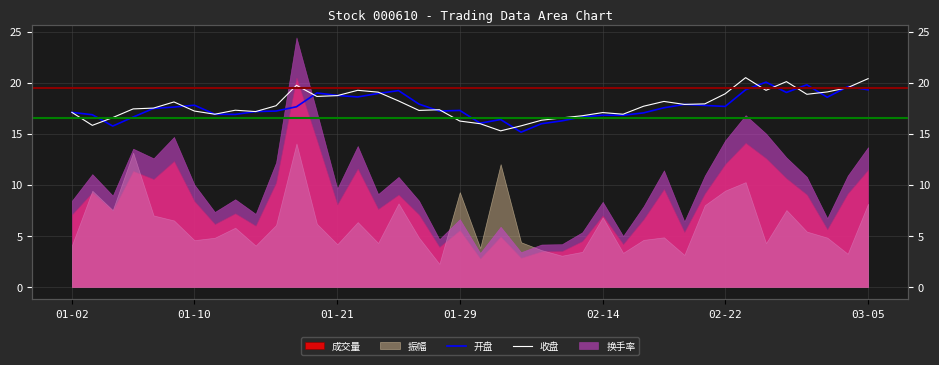

True or false: 收盘 has more than 2 interior local peaks.

True